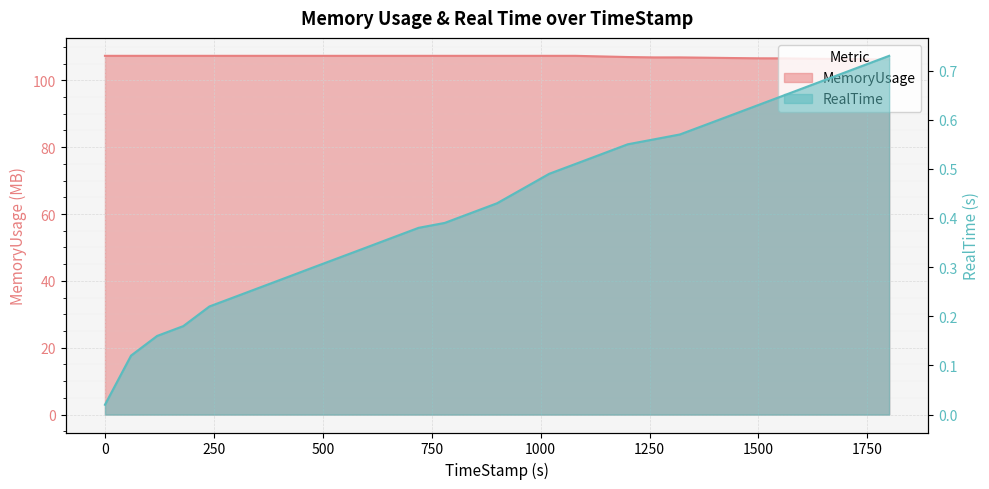

Reading left to right, what are all the values shown in this chart?

RealTime: 0.0	0.1	0.2	0.2	0.2	0.2	0.3	0.3	0.3	0.3	0.3	0.4	0.4	0.4	0.4	0.4	0.5	0.5	0.5	0.5	0.6	0.6	0.6	0.6	0.6	0.6	0.7	0.7	0.7	0.7	0.7
MemoryUsage: 107.3	107.3	107.3	107.3	107.3	107.3	107.3	107.3	107.3	107.3	107.3	107.3	107.3	107.3	107.3	107.3	107.3	107.3	107.3	107.2	107.0	106.9	106.9	106.8	106.7	106.6	106.6	106.5	106.4	106.3	106.2